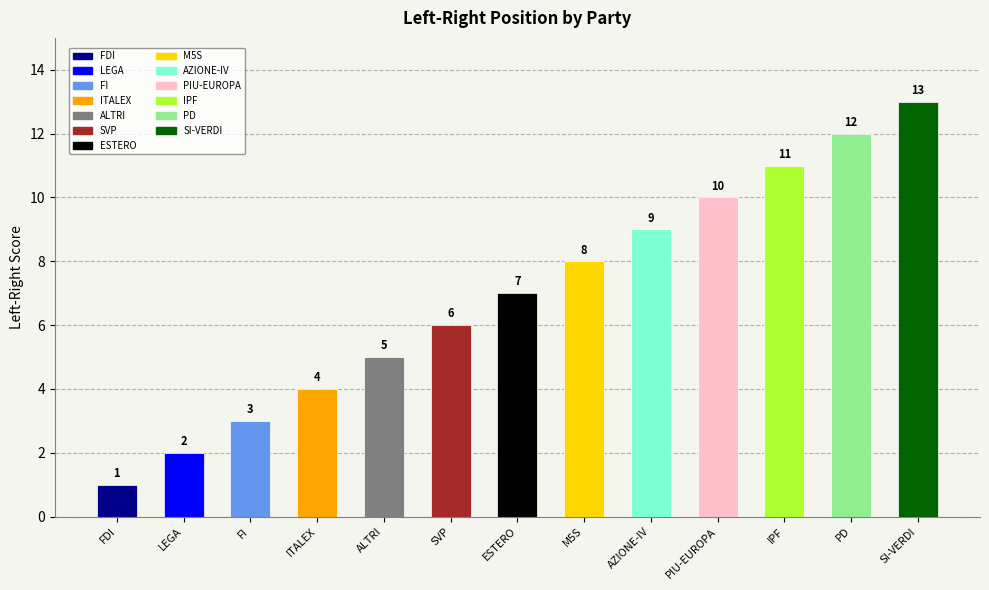

Where is the data nearest to the value 7?

ESTERO